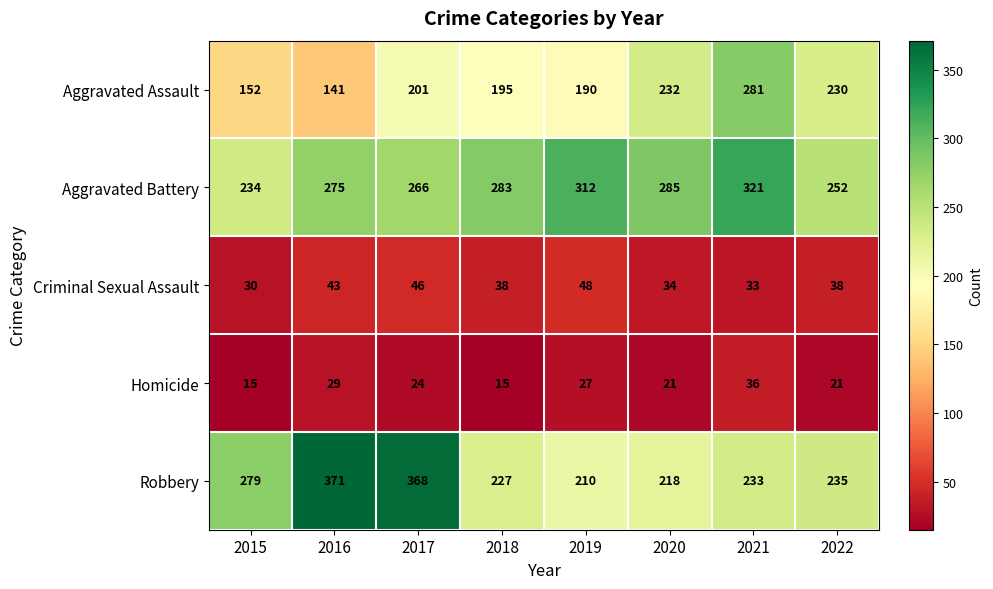

At which category does the chart reach its peak across all series?

2016